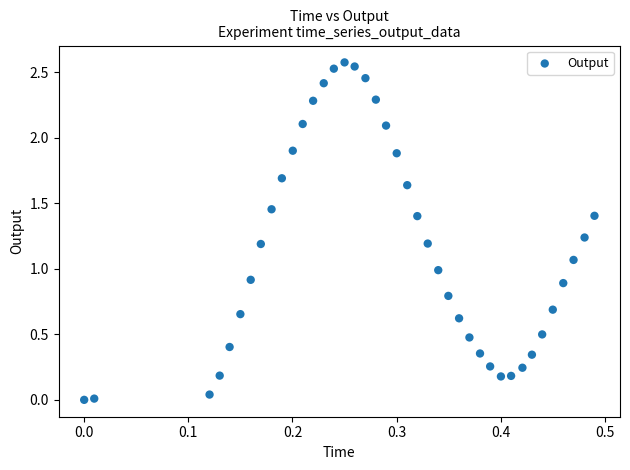

What is the range of X values (max minus min)?

0.5